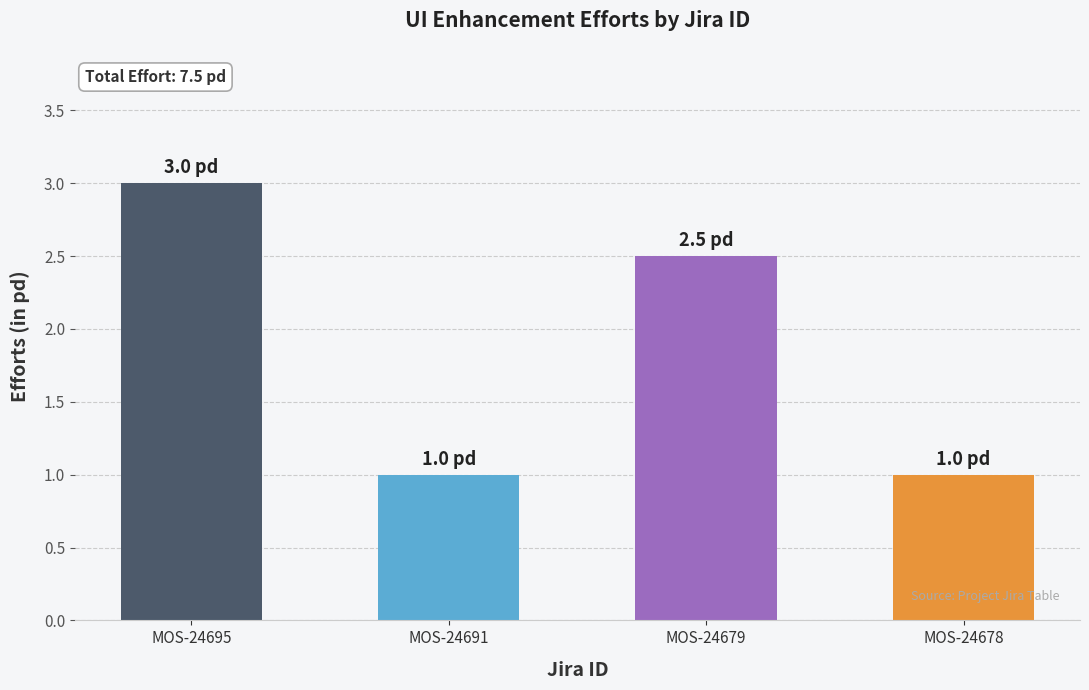

What is the difference between the values at MOS-24695 and MOS-24679?

0.5